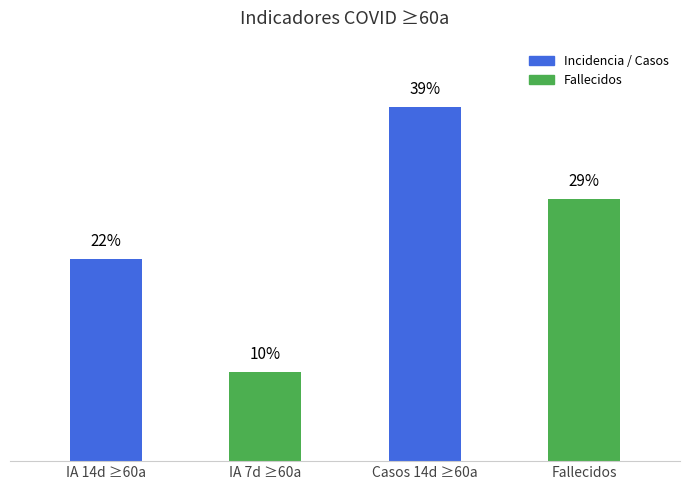

Are the bars grouped side by side (vs. stacked)?

No